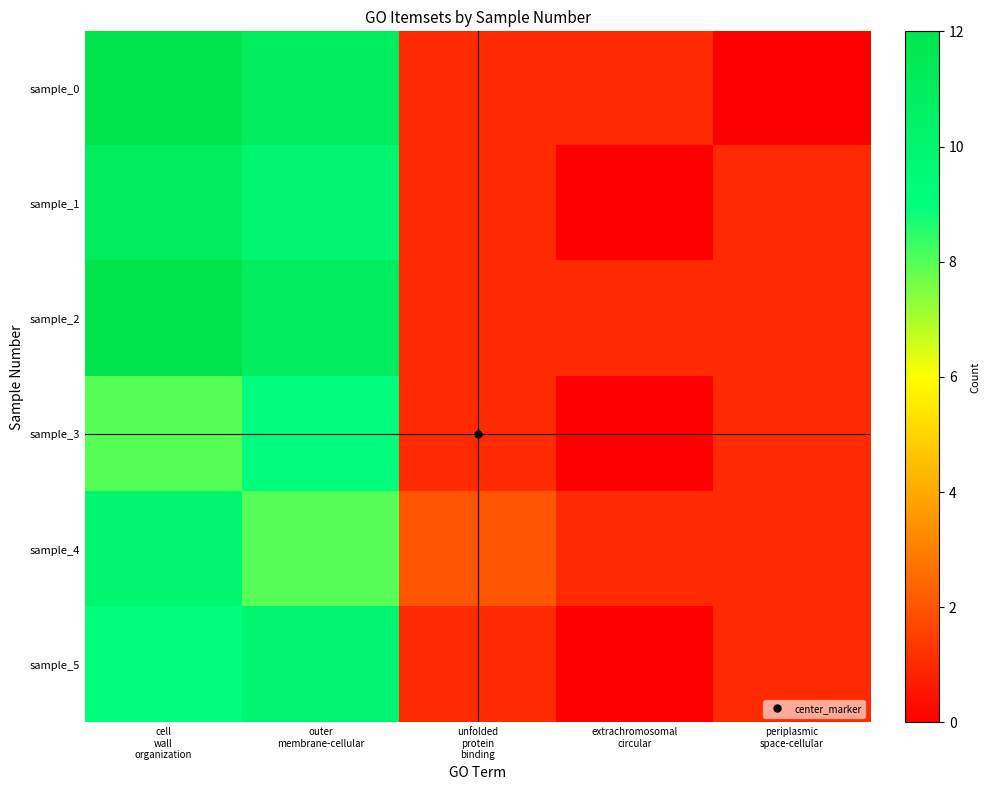

At how many categories does at least one series exceed 4?

2